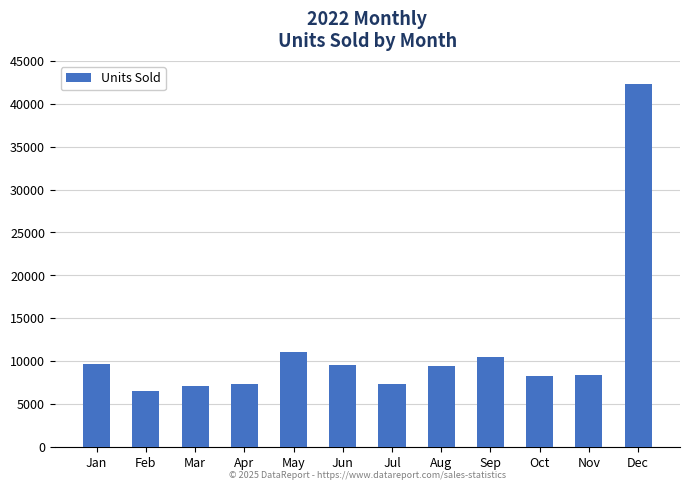

What is the maximum value shown in the chart?

42350